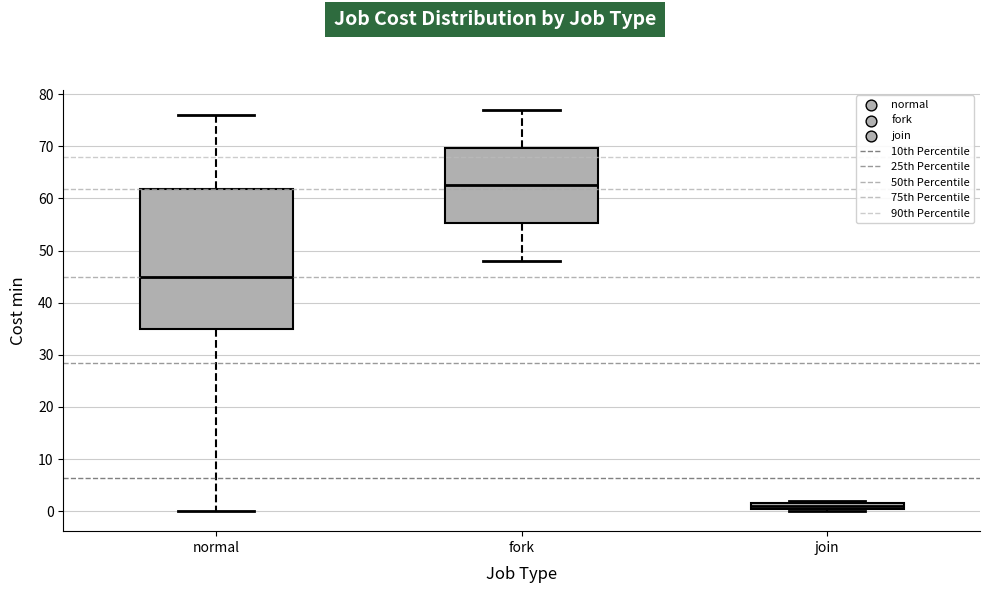

Which box's median line is the highest?

fork